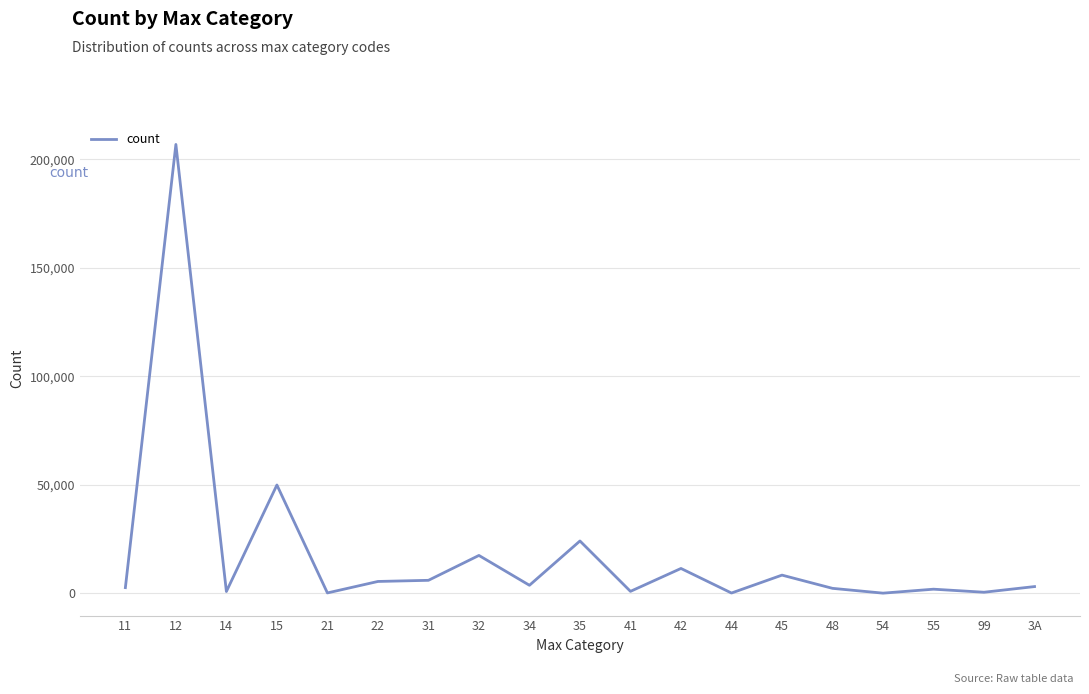

The chart shows a value of 5980 at 31. True or false?

True